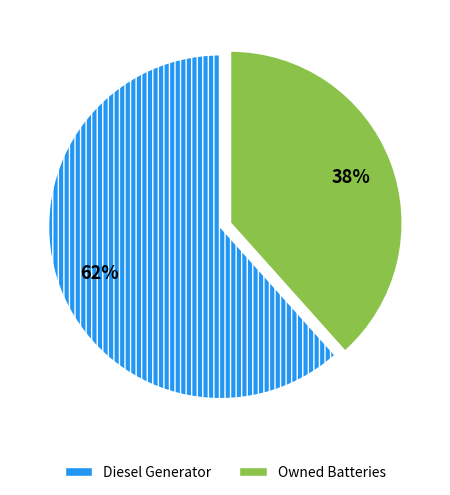

Rank the categories by value from lowest to highest.

Owned Batteries, Diesel Generator